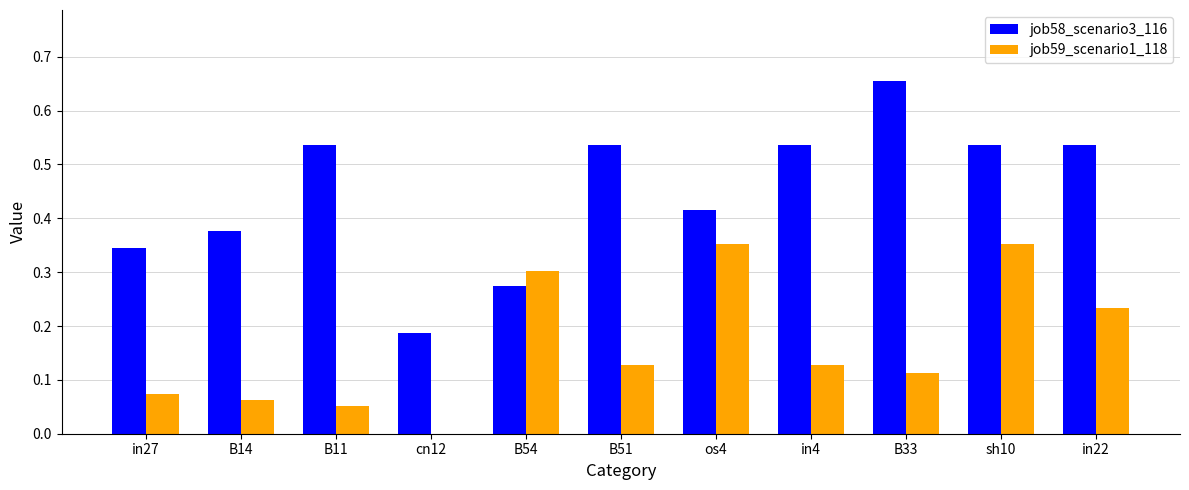

Is the value of job59_scenario1_118 at B51 greater than the value of job58_scenario3_116 at B11?

No